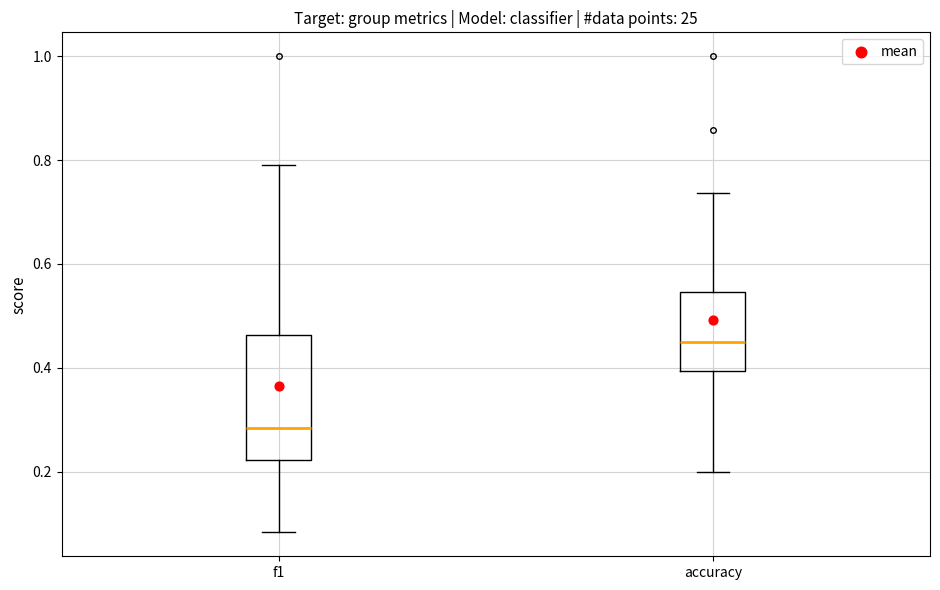

Reading left to right, read every box against the y-axis: the position of its median line, the range the box covers, and the ends of its whiskers. The values are not printed on the chart, so give them approximately, as read against the axis.

f1: median 0.28, box 0.22 to 0.46, whiskers 0.08 to 0.80
accuracy: median 0.46, box 0.40 to 0.54, whiskers 0.20 to 0.74